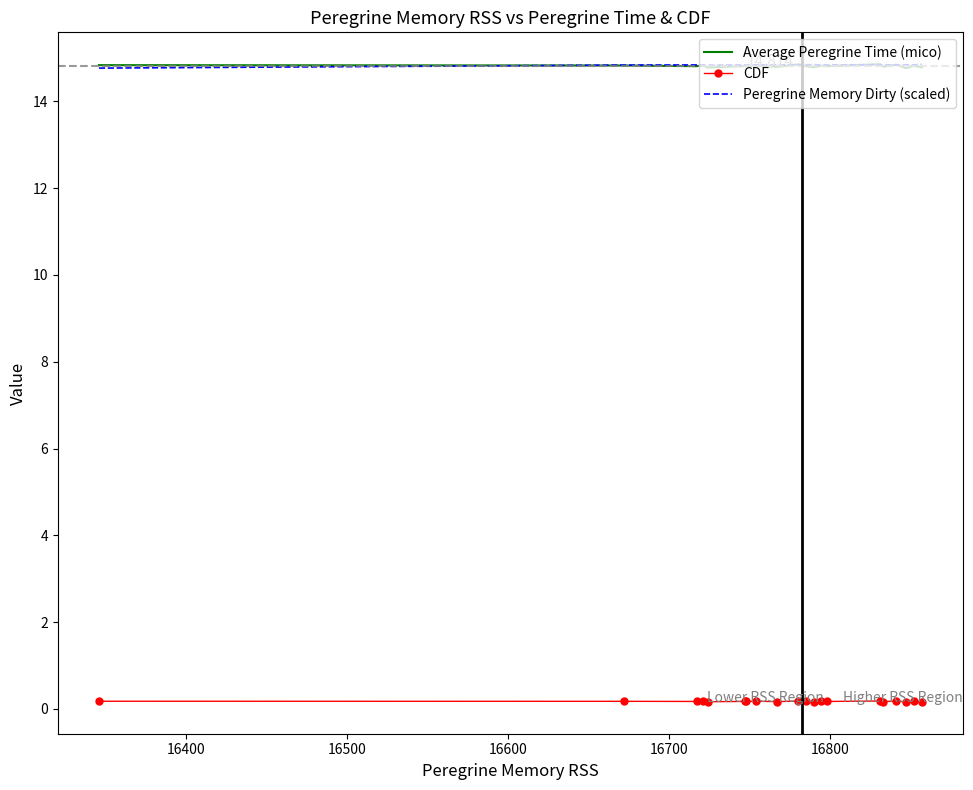

True or false: Average Peregrine Time (mico) and CDF cross at least once.

False